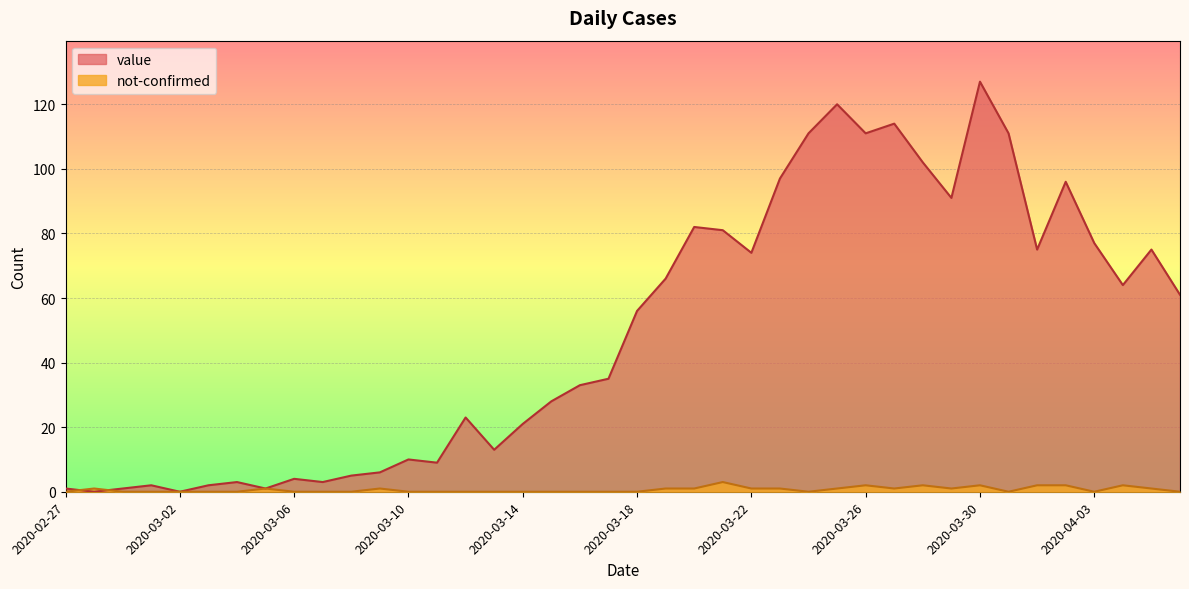

List the labels in order of not-confirmed value, smallest first.

2020-02-27, 2020-02-29, 2020-03-01, 2020-03-02, 2020-03-03, 2020-03-04, 2020-03-06, 2020-03-07, 2020-03-08, 2020-03-10, 2020-03-11, 2020-03-12, 2020-03-13, 2020-03-14, 2020-03-15, 2020-03-16, 2020-03-17, 2020-03-18, 2020-03-24, 2020-03-31, 2020-04-03, 2020-04-06, 2020-02-28, 2020-03-05, 2020-03-09, 2020-03-19, 2020-03-20, 2020-03-22, 2020-03-23, 2020-03-25, 2020-03-27, 2020-03-29, 2020-04-05, 2020-03-26, 2020-03-28, 2020-03-30, 2020-04-01, 2020-04-02, 2020-04-04, 2020-03-21